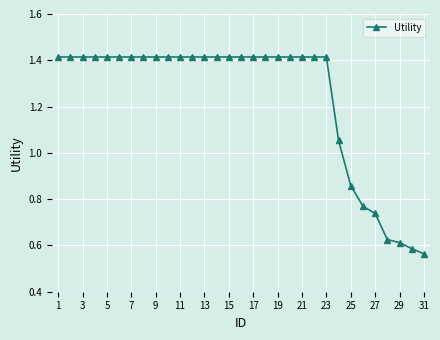

What is the average value?

1.2